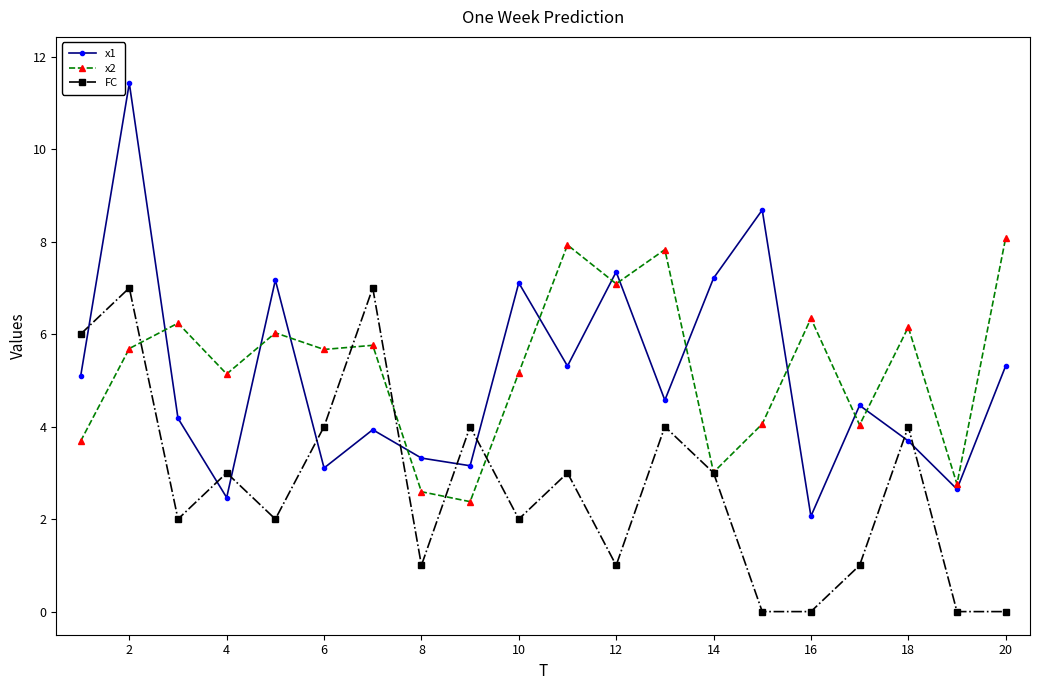

How many intersections are there between x2 and x1?

11